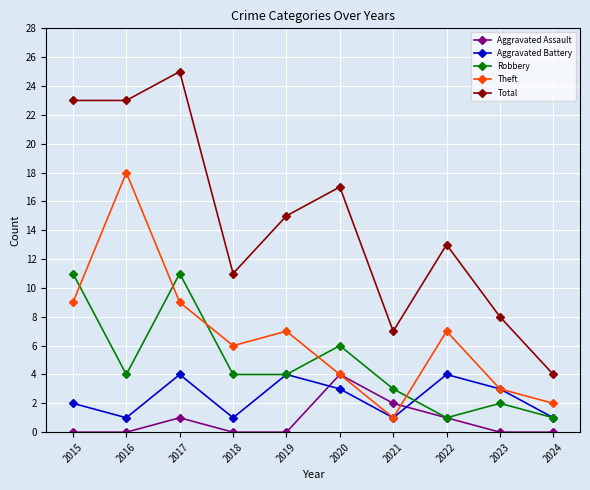

At which category does Aggravated Battery reach its first local peak?

2017